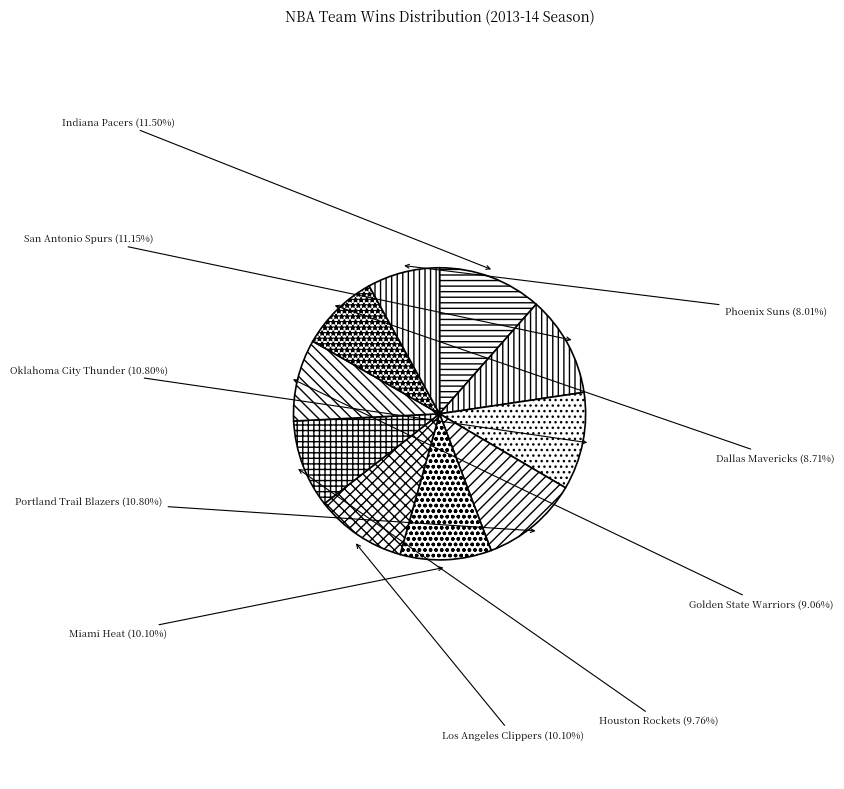

Is it true that Dallas Mavericks is 9% of the pie?

True